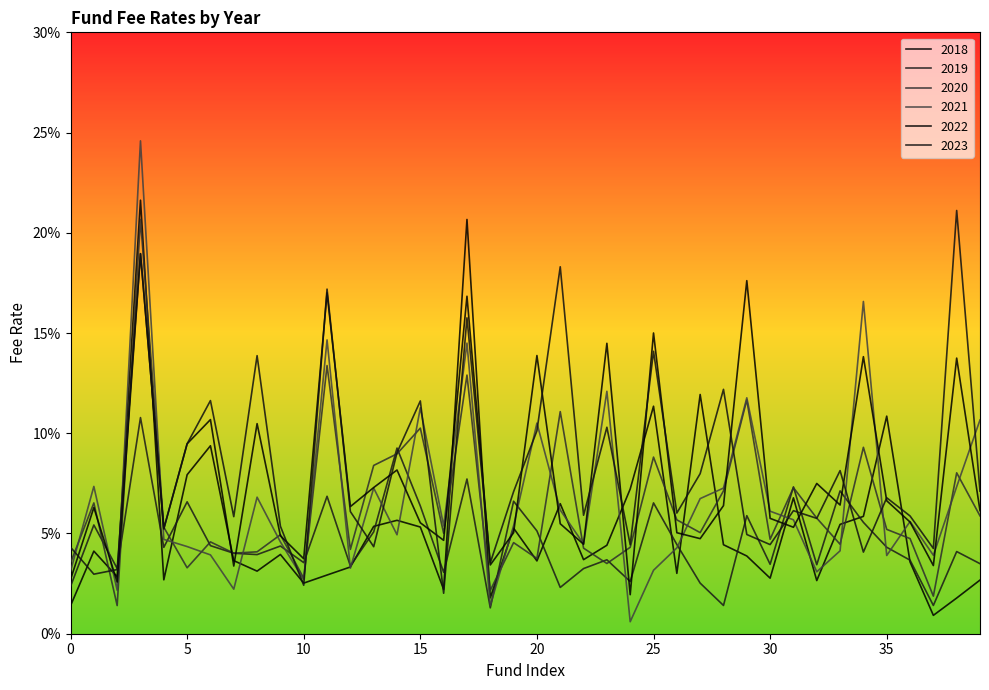

Does the chart have visible grid lines?

No